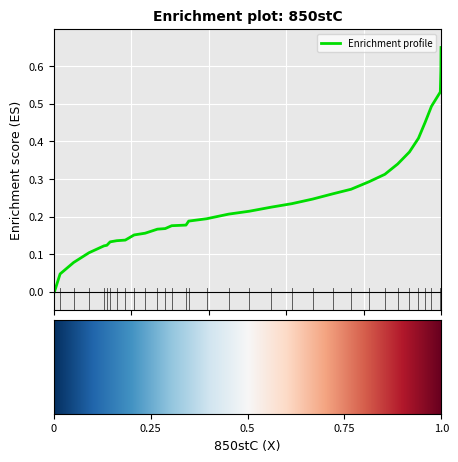

True or false: there are more than 1 points higher than both neighbors.

False